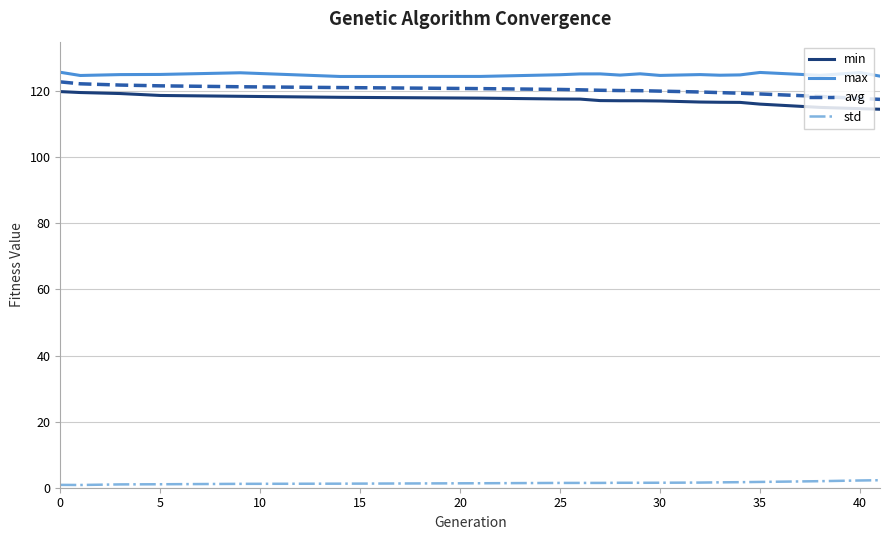

True or false: std and max cross at least once.

False